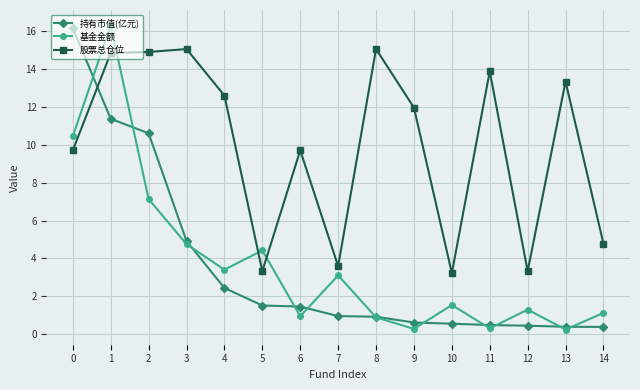

True or false: 基金金额 and 股票总仓位 cross at least once.

True